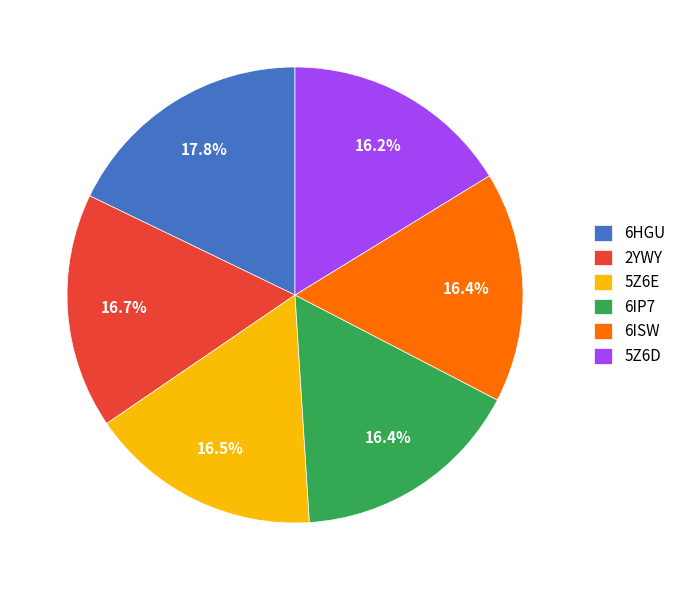

Is it true that 5Z6D is 10% of the pie?

False